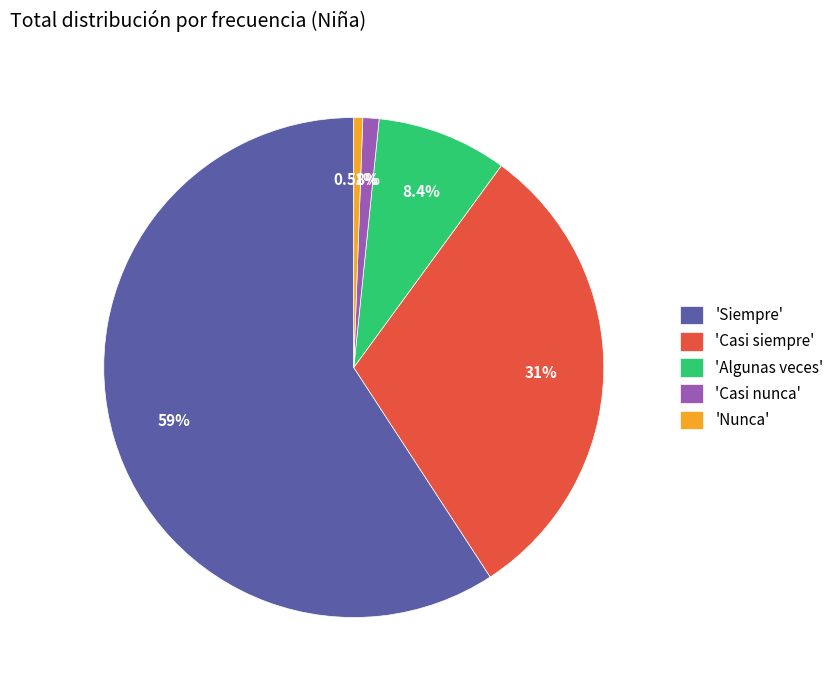

How many segments does this pie chart have?

5